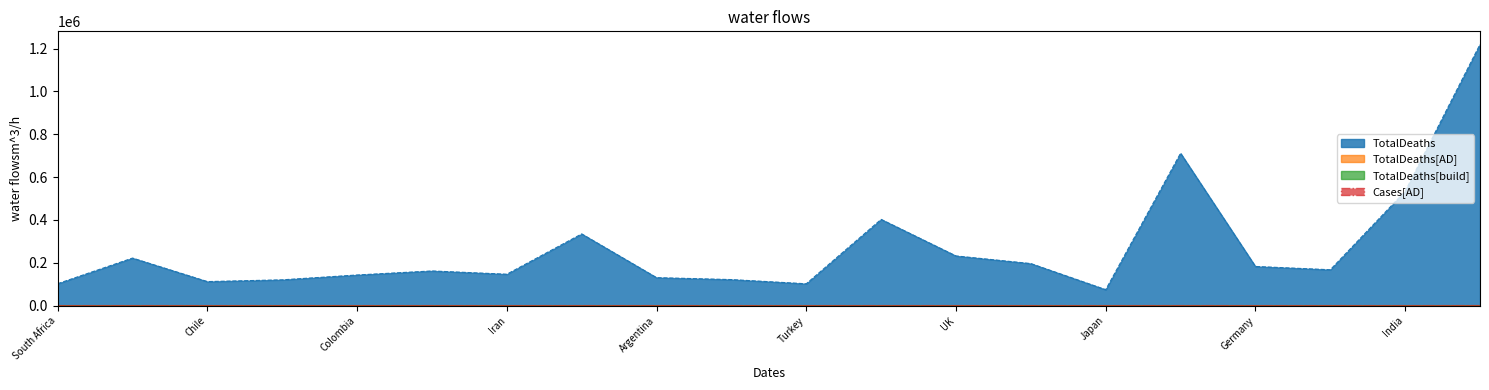

What is the ratio of the value at USA to the value at Ukraine?

10.1